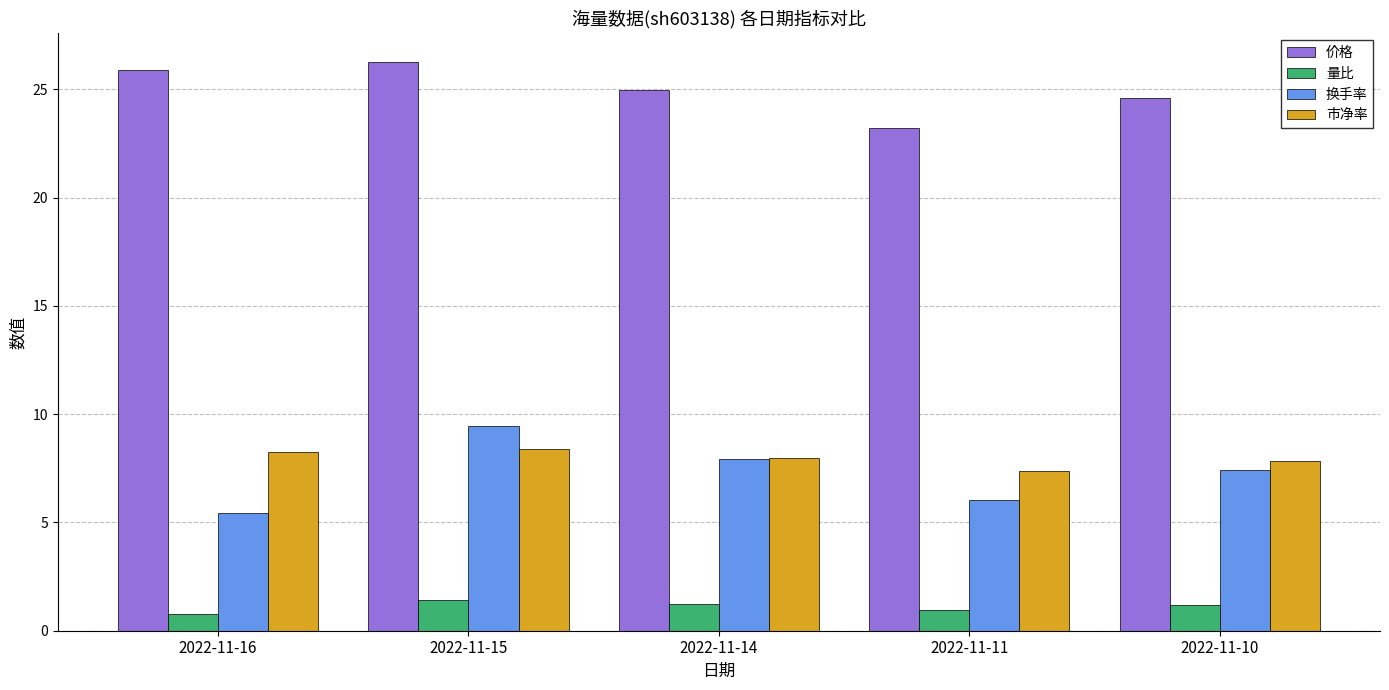

Is it true that 换手率 equals 14.0 at 2022-11-14?

False